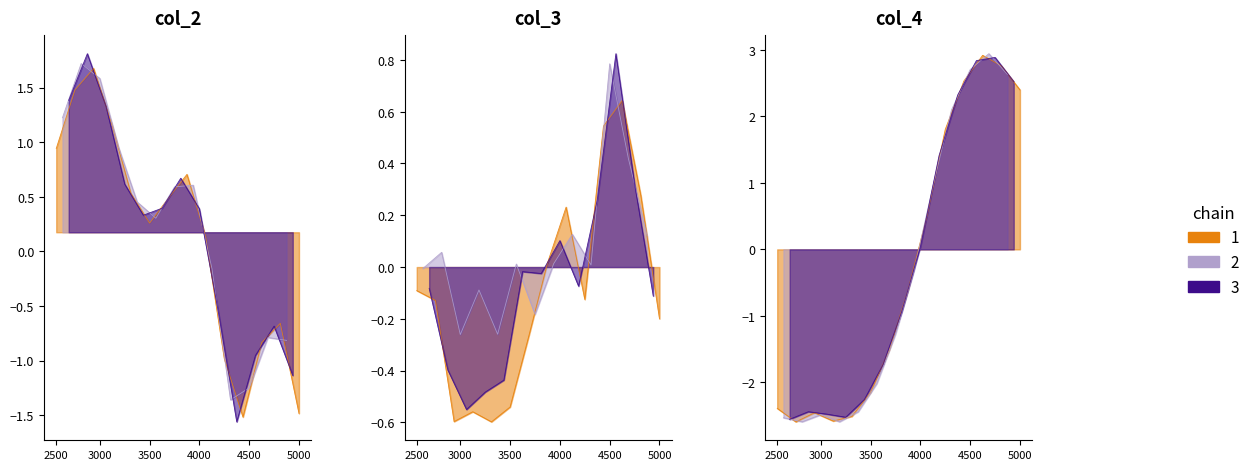

How many values in the col_2 series are below 0?

15